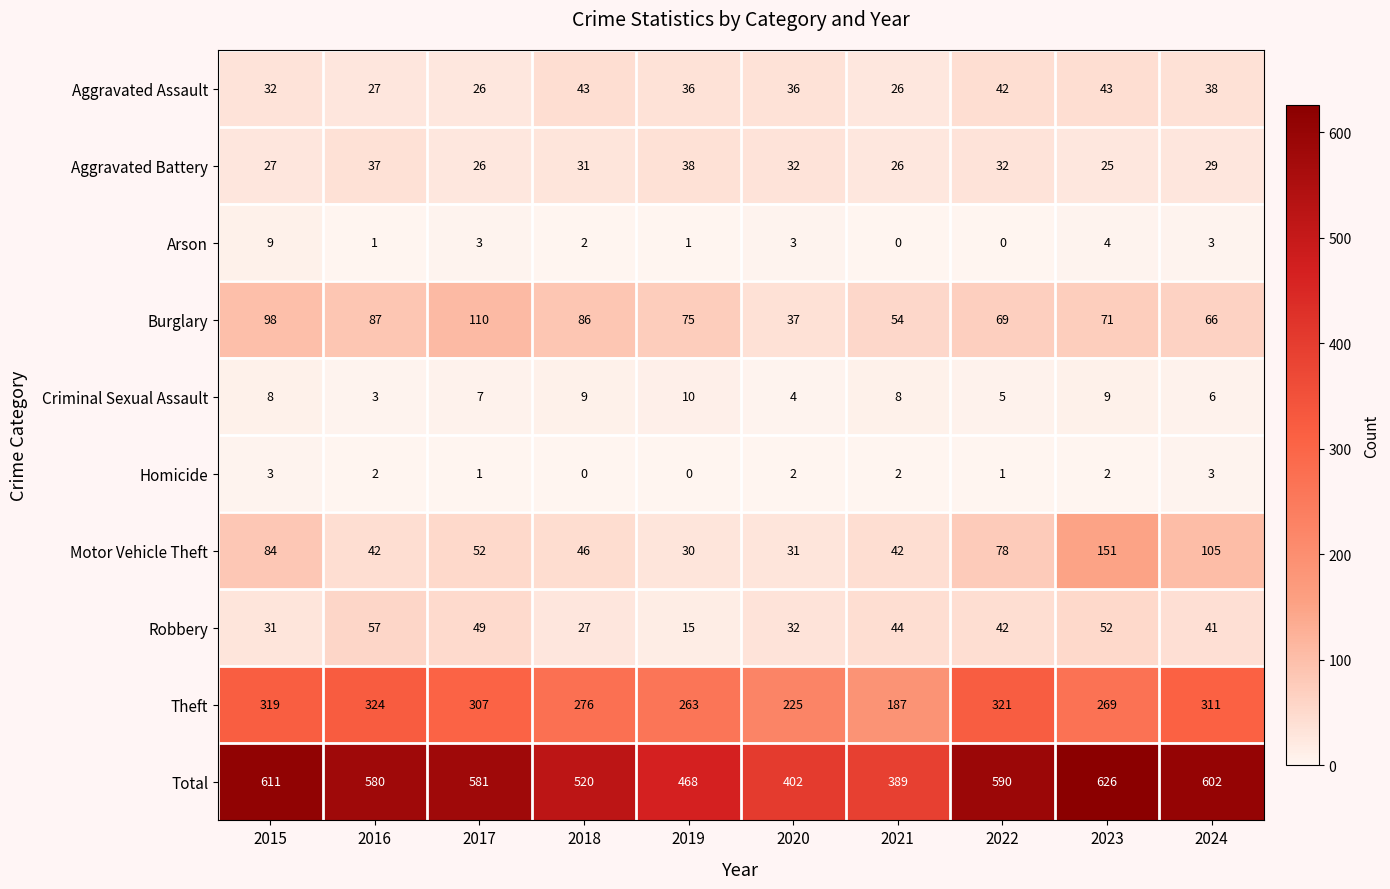

Count the Criminal Sexual Assault values in the range 5 to 9.

7